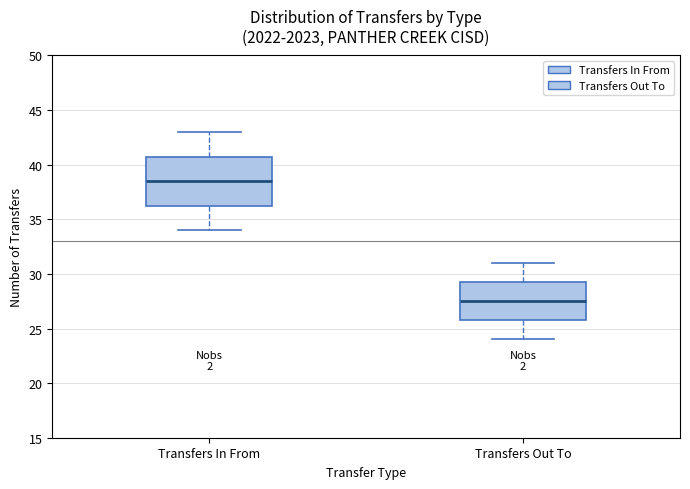

Where is the upper edge of the box for Transfers Out To on the y-axis? The values are not printed on the chart, so give them approximately, as read against the axis.

29.5